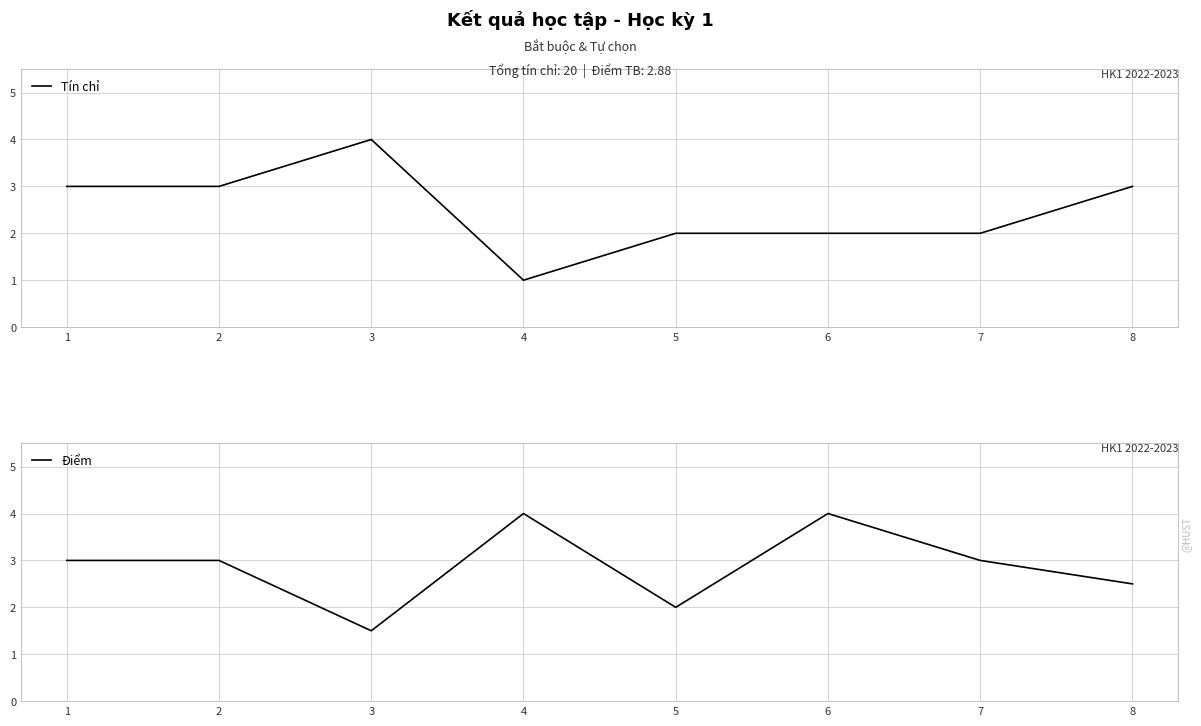

What is the sum of the Điểm values at 2 and 4?

7.0